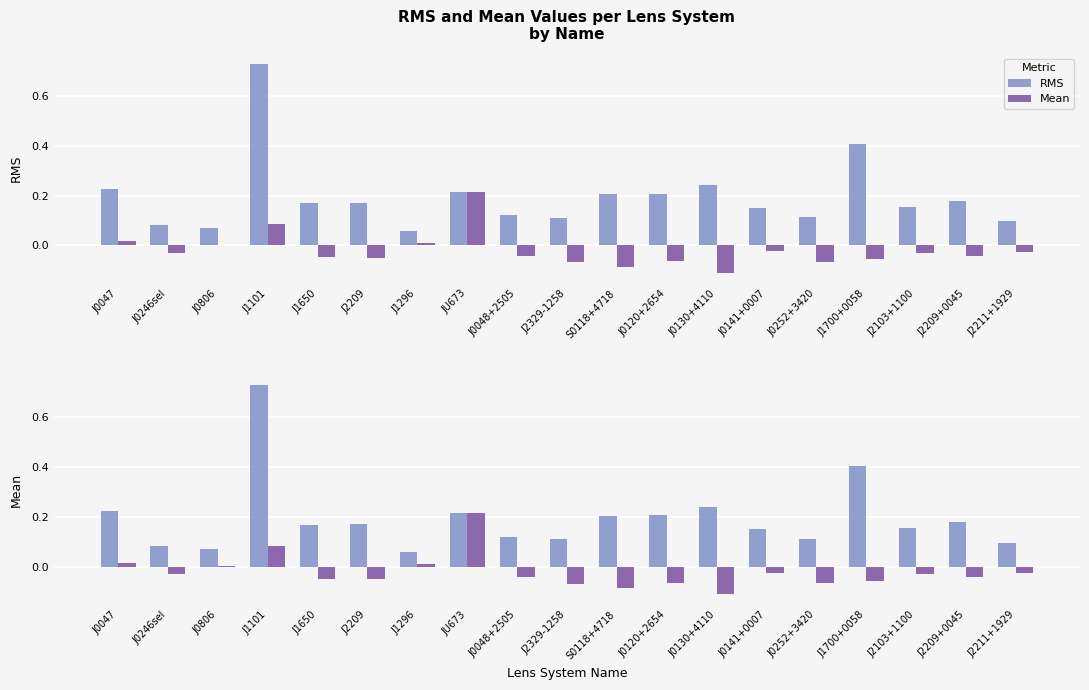

Is it true that Mean equals -0.0 at J0141+0007?

True